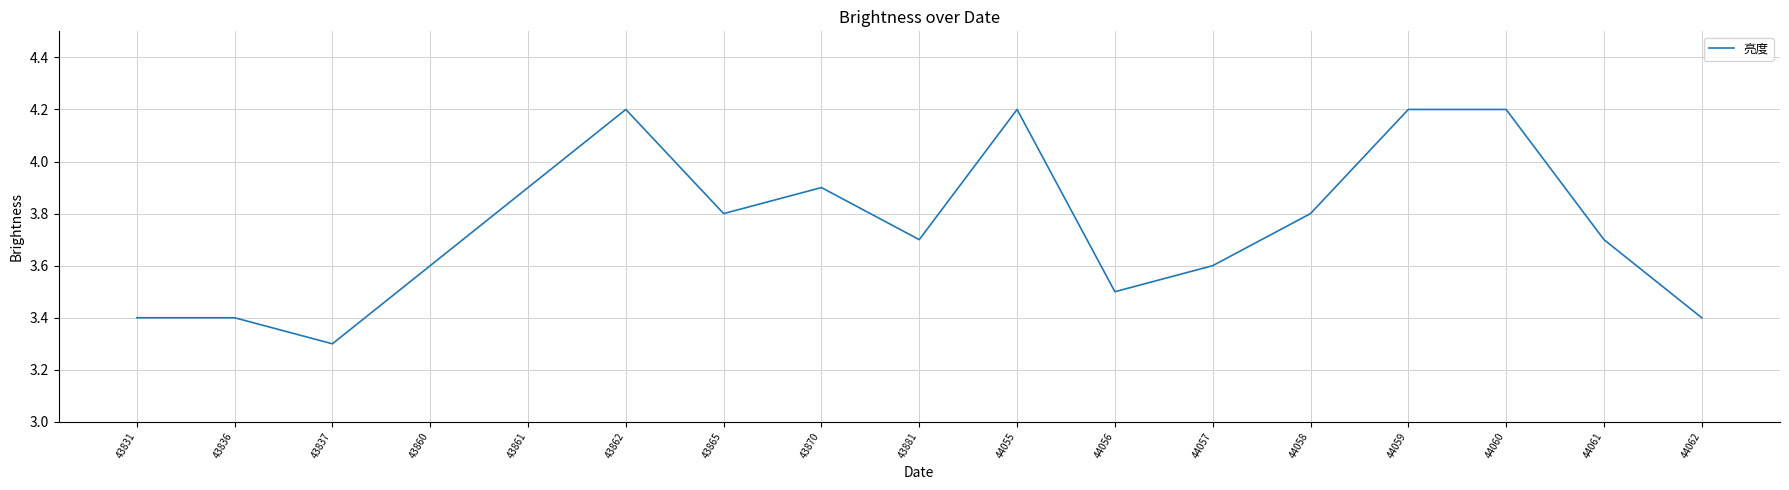

What is the sum of all values?

63.8